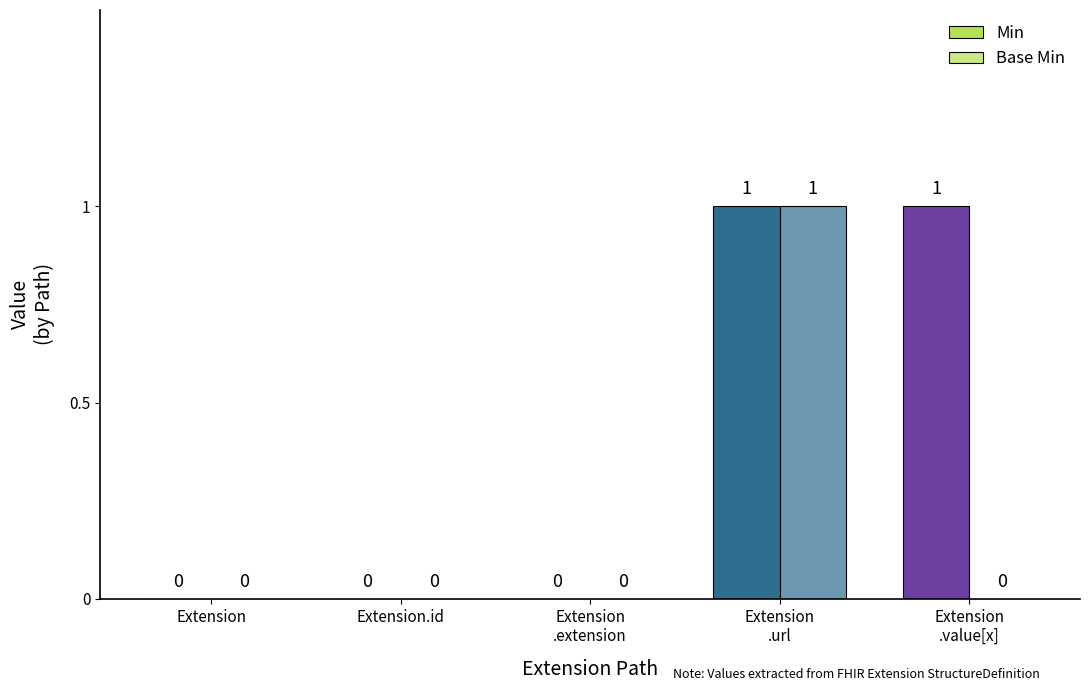

Rank the series by their maximum value, from lowest to highest.

Min, Base Min